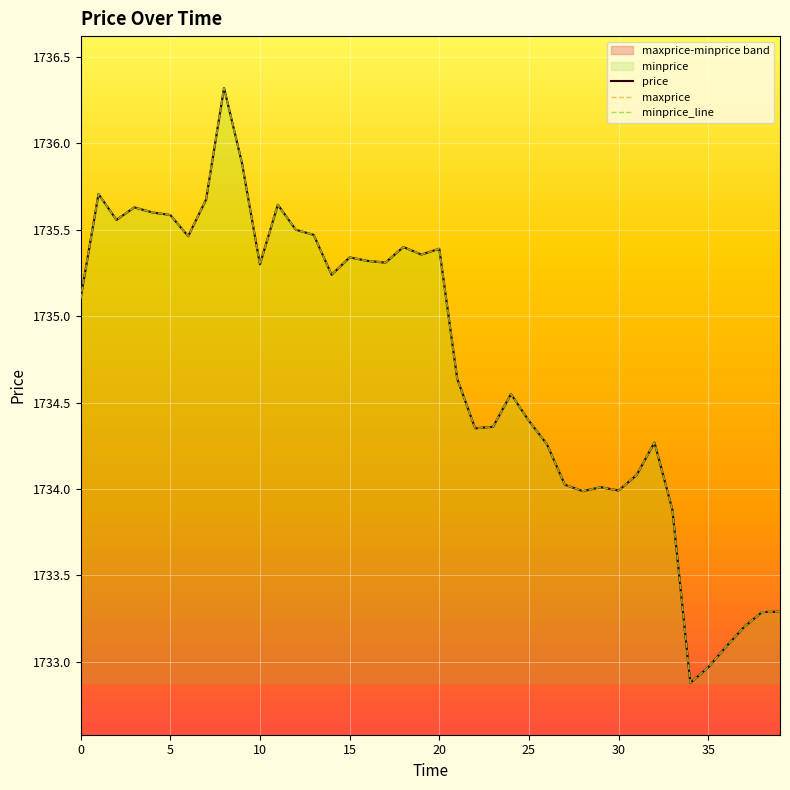

Rank the series by their maximum value, from highest to lowest.

price, maxprice, minprice_line